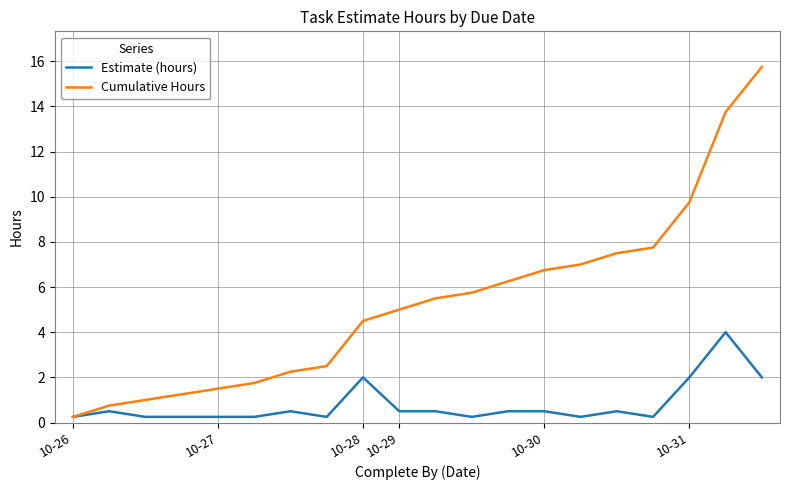

Which series has the largest total across all categories?

Cumulative Hours